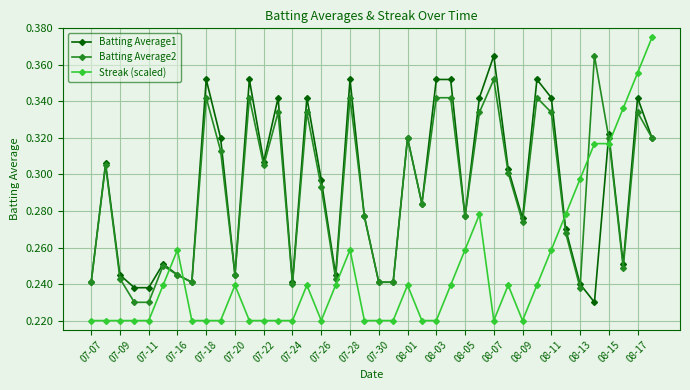

How many Batting Average1 values are between 0 and 1?

40